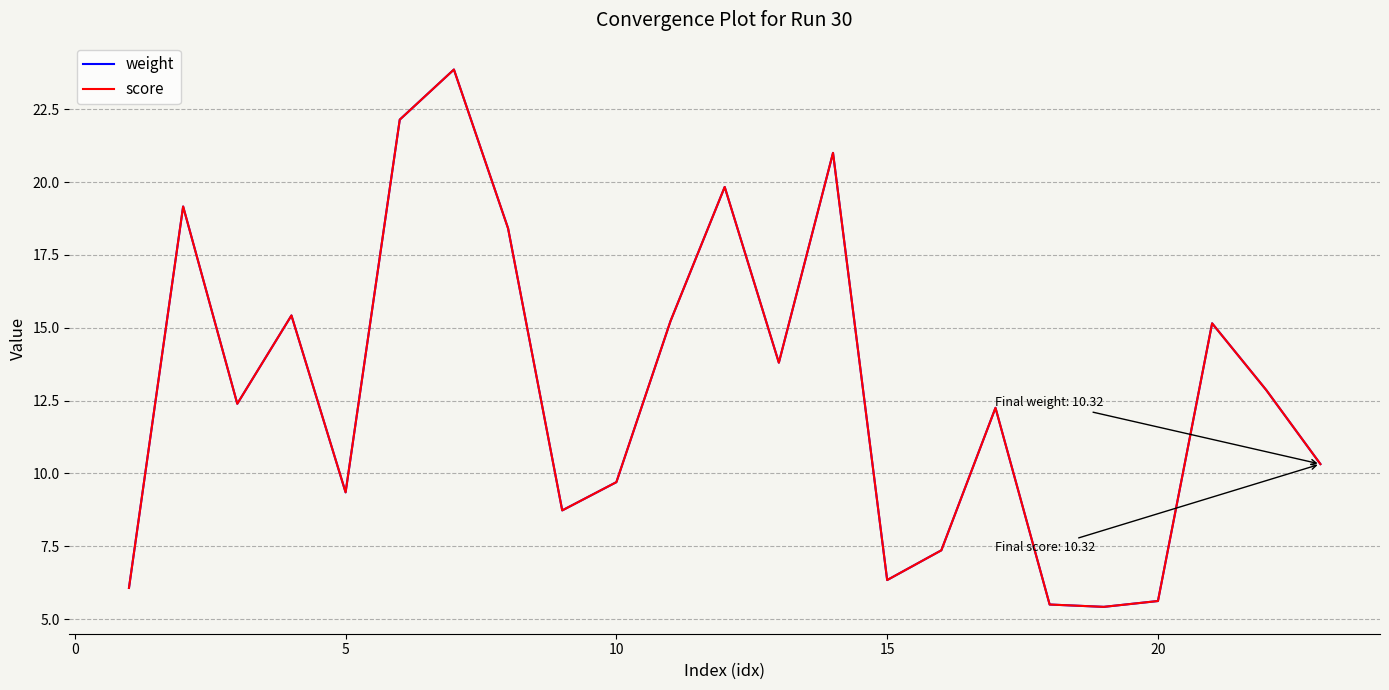

Is this an area chart (filled region under the line)?

No